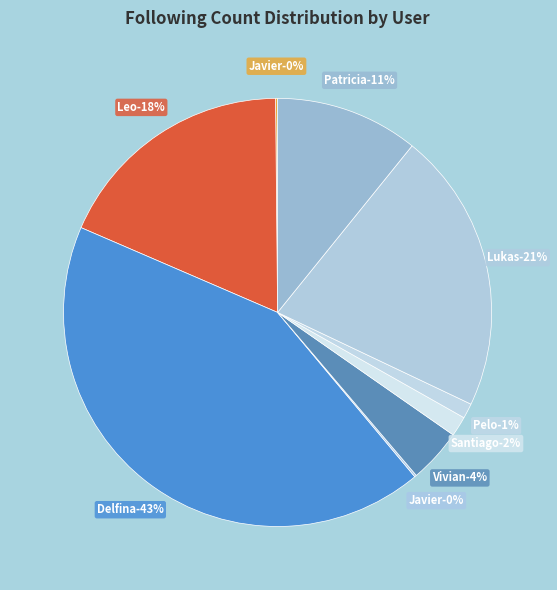

How many segments does this pie chart have?

9